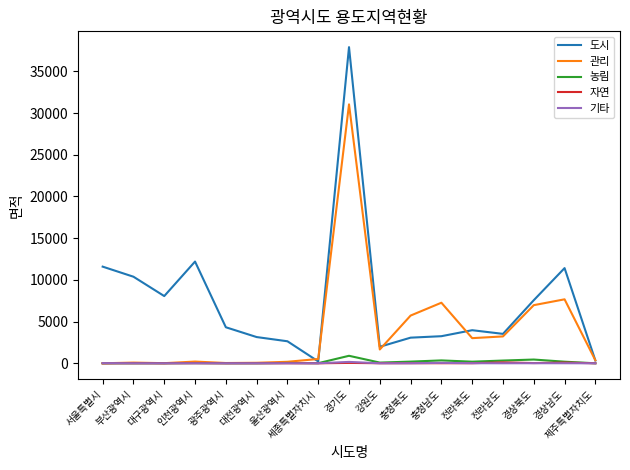

In 관리, how many points are lower than both neighbors (excluding endpoints)?

4